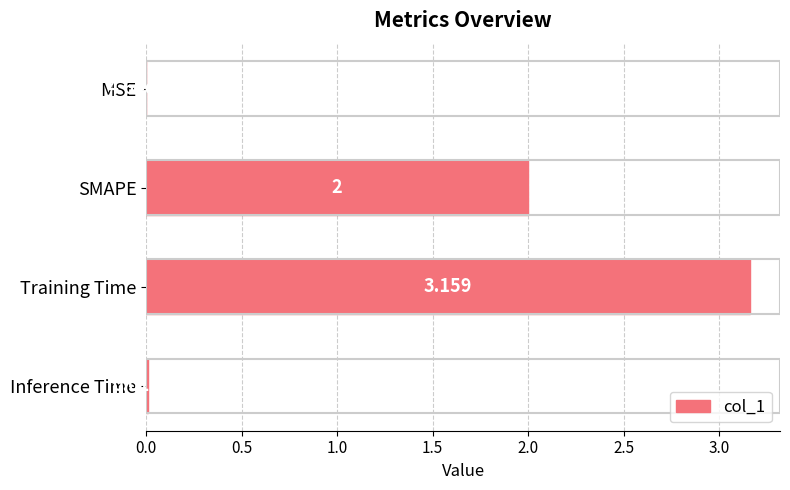

How many categories are shown in the chart?

4